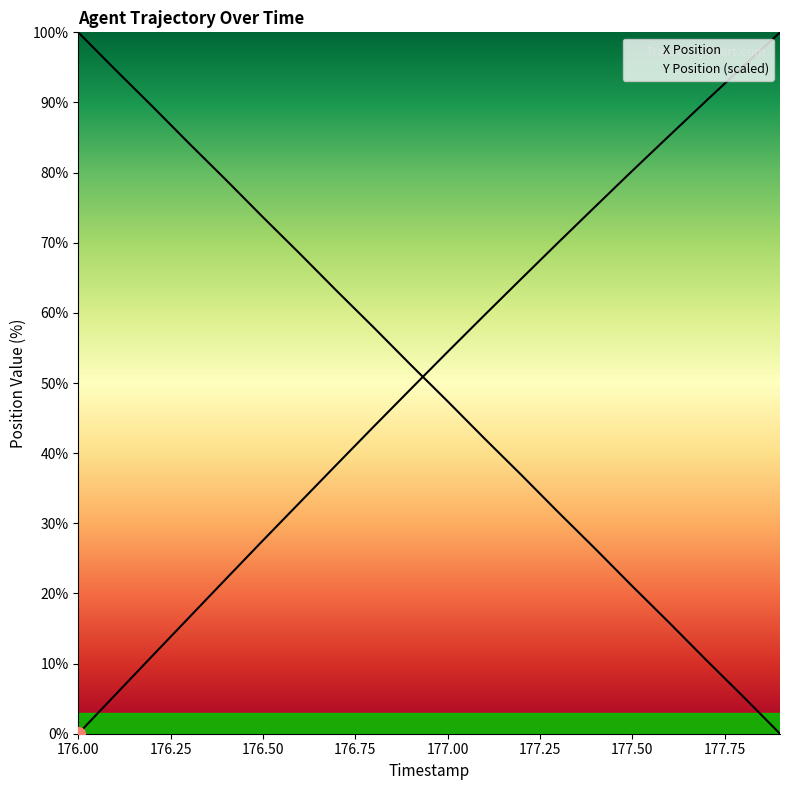

Reading right to left, list all the values displayed in this chart.

X Position: 100.0	95.1	90.2	85.3	80.3	75.2	70.1	64.9	59.7	54.4	49.1	43.8	38.4	33.0	27.6	22.1	16.6	11.1	5.5	0.0
Y Position (scaled): 0.0	5.3	10.5	15.8	21.0	26.4	31.6	36.9	42.1	47.4	52.6	57.9	63.1	68.4	73.6	79.0	84.2	89.5	94.7	100.0